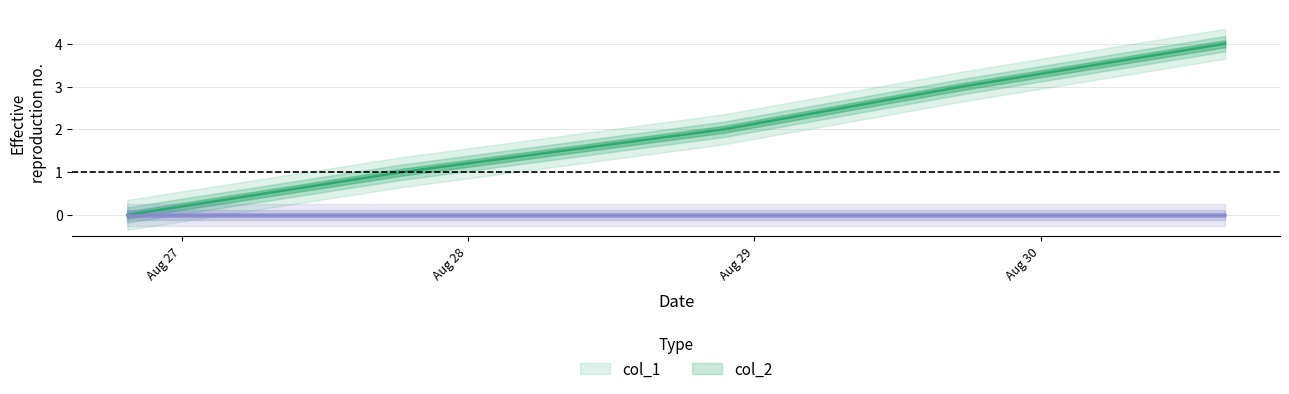

What is the average value?

2